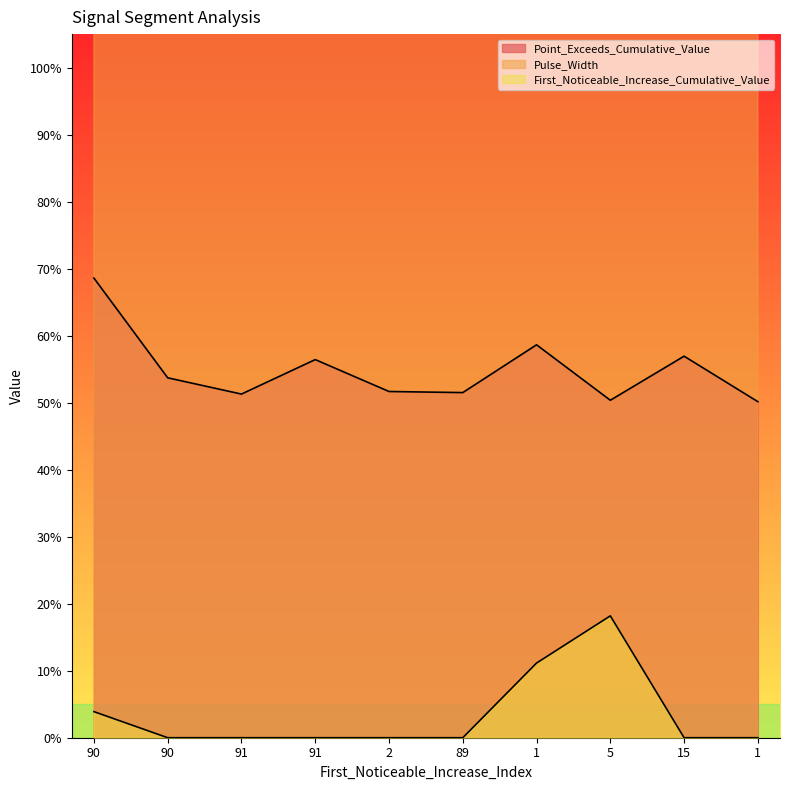

What is the label of the 10th point from the left?

1